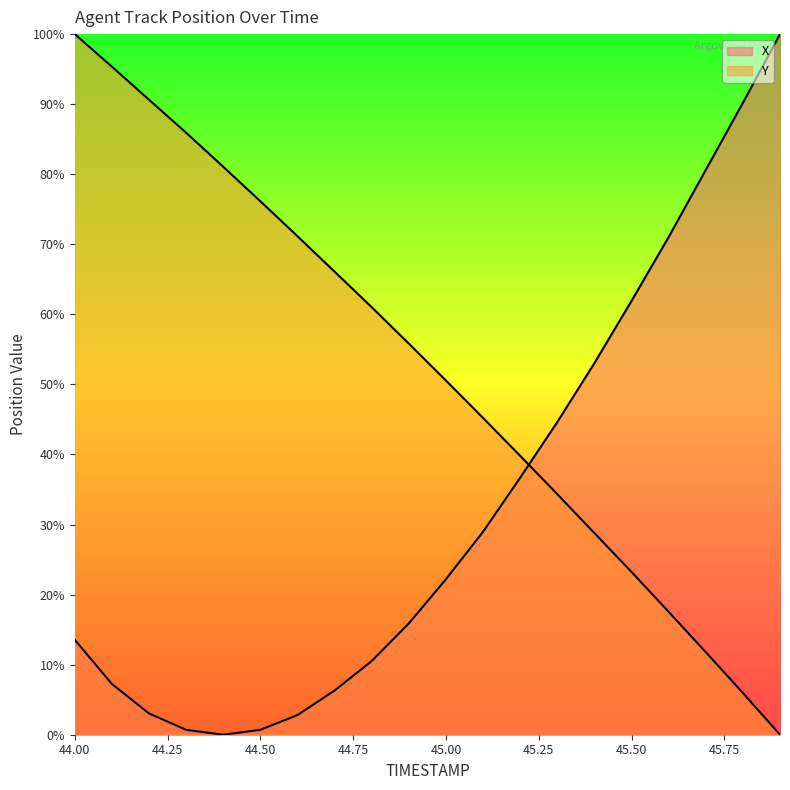

True or false: X and Y cross at least once.

True